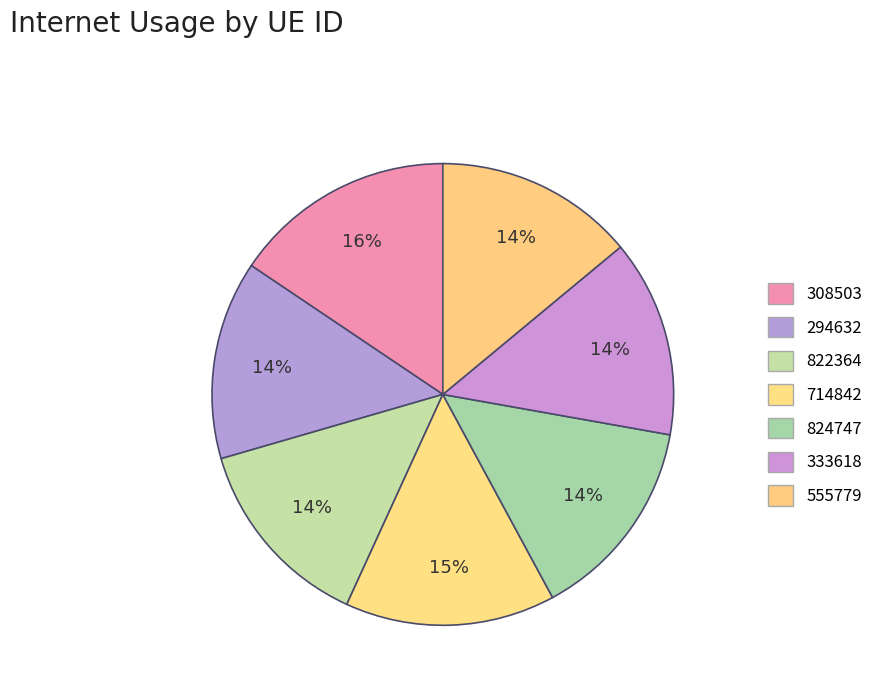

Which slice is the smallest?

822364